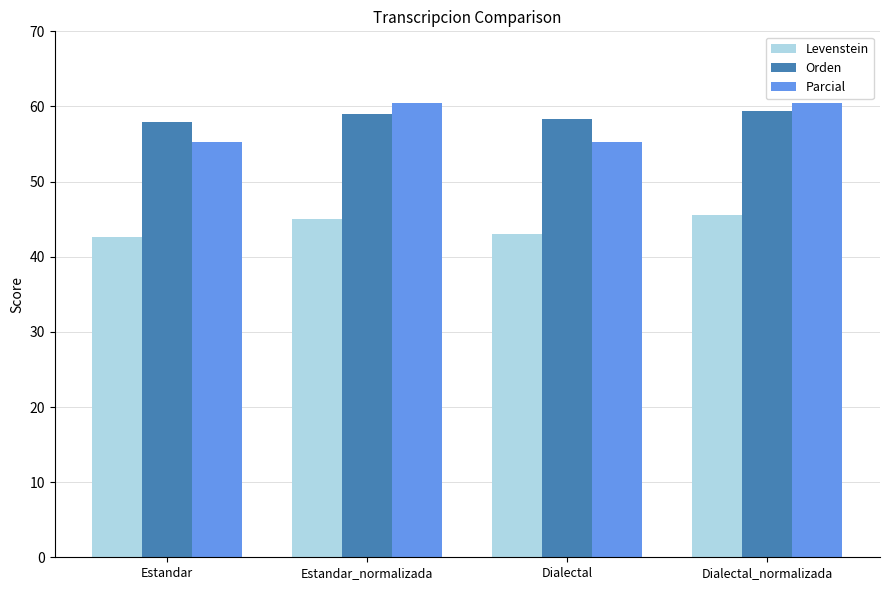

What is the value of the Orden bar at the 2nd from the left?

59.0